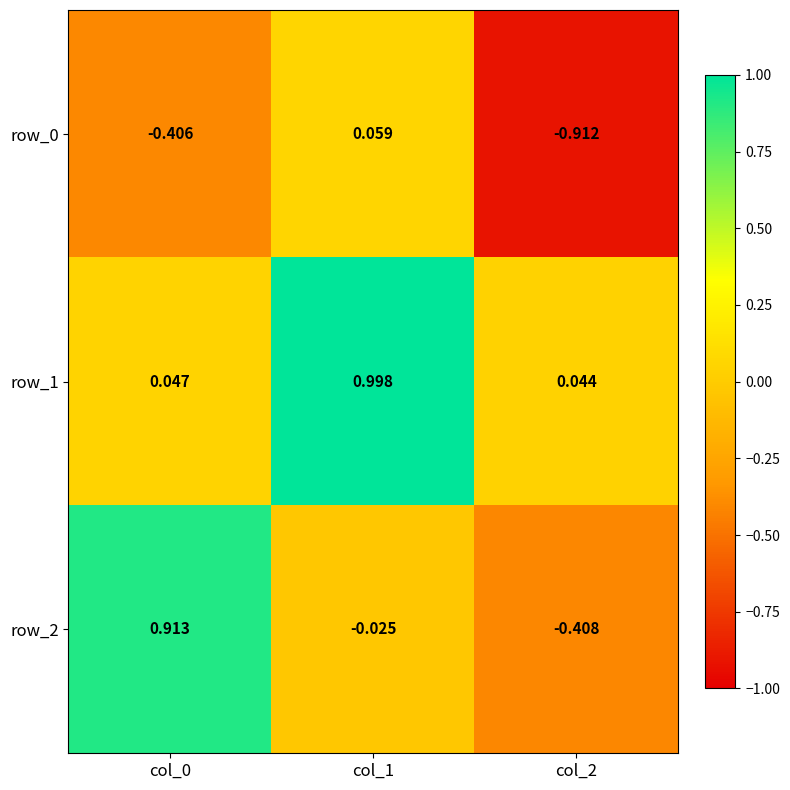

The row_0 series shows -0.3 at col_0. True or false?

False